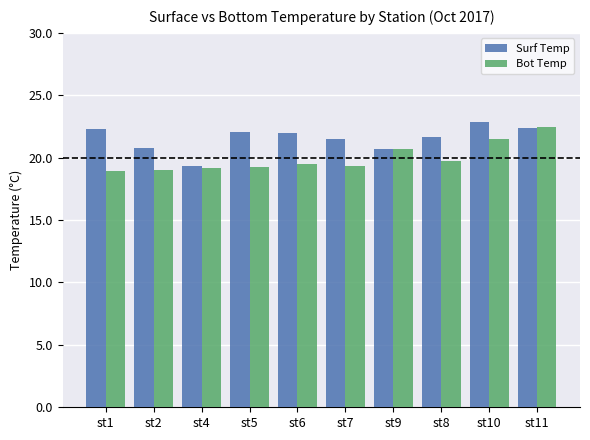

What is the difference between the maximum and second lowest values in the Bot Temp series?

3.4